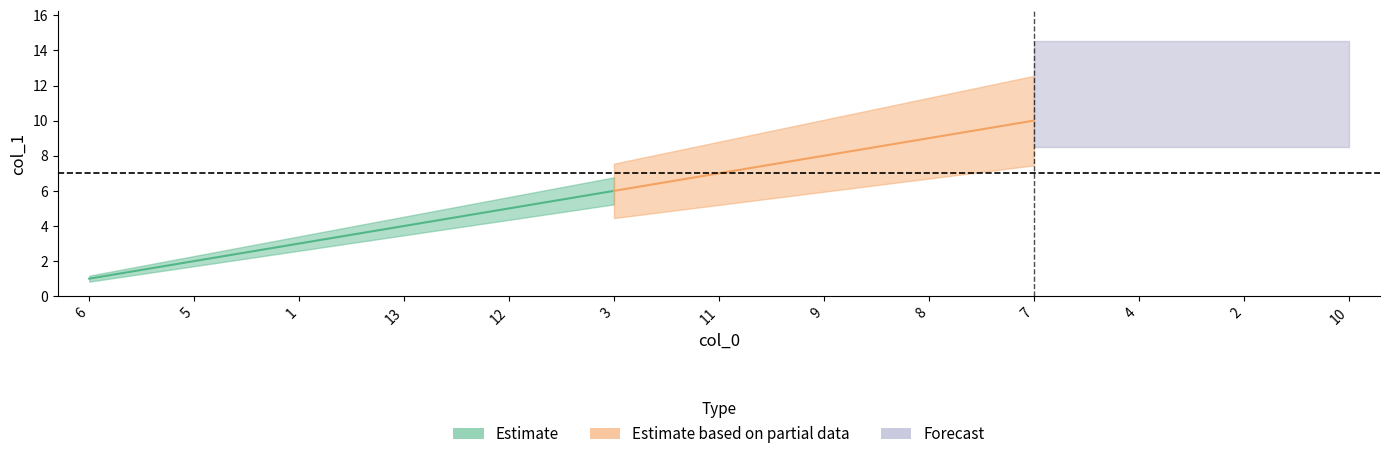

At which label is the value closest to 7?

11